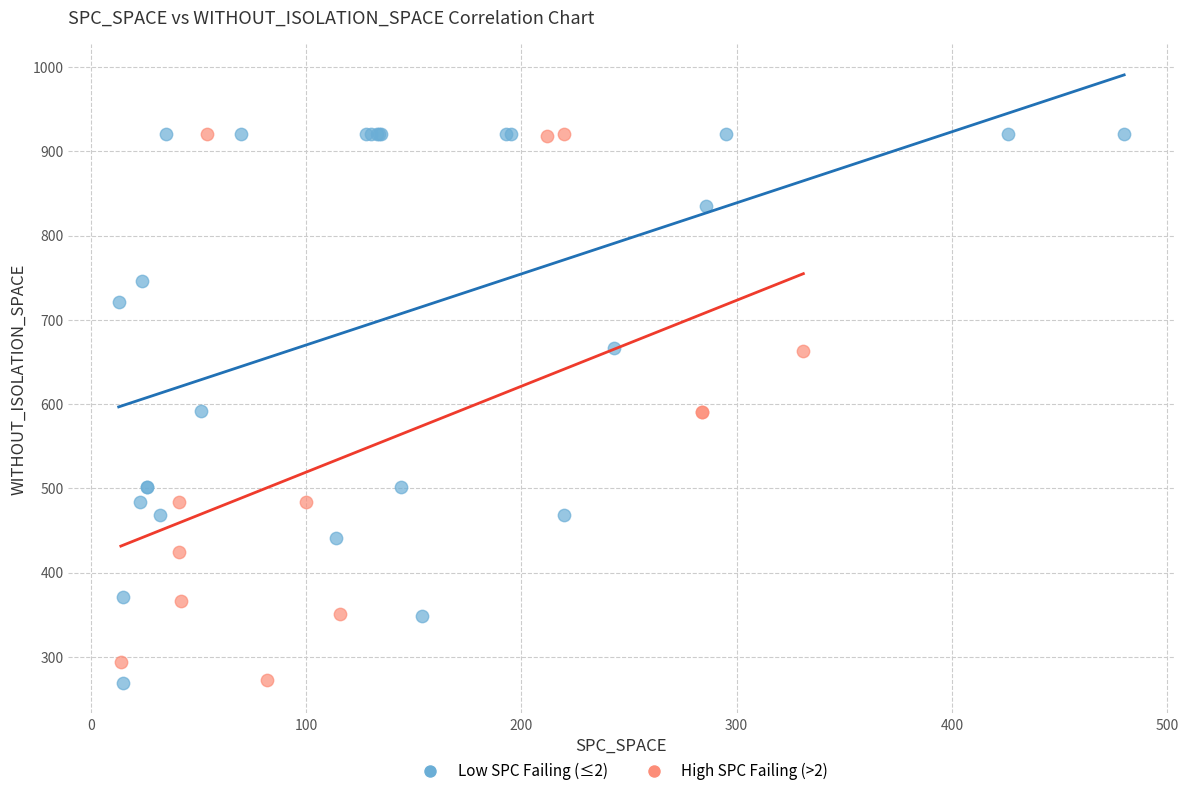

What are all the series names shown in the legend?

Low SPC Failing (≤2), High SPC Failing (>2)